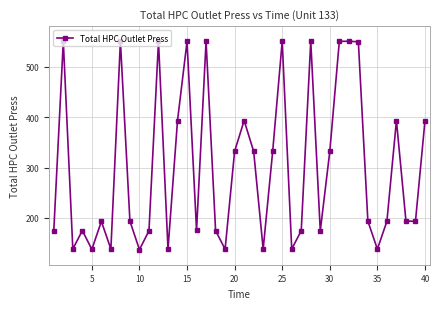

What is the minimum value shown in the chart?

136.9